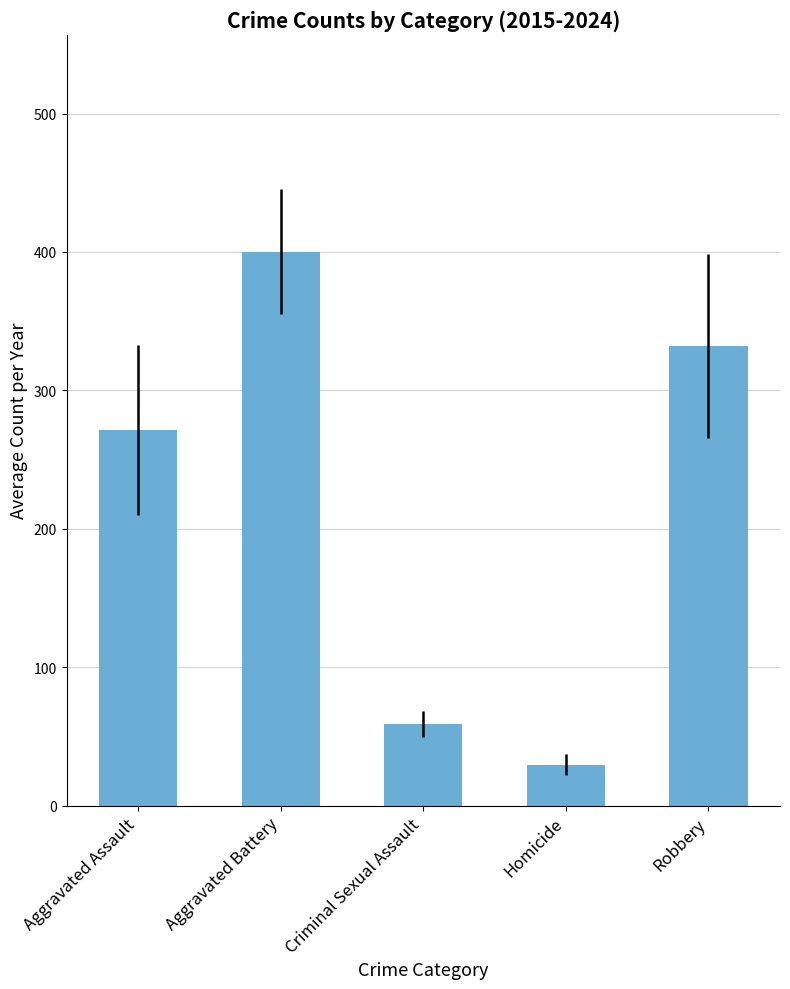

Read the value at Robbery.

332.1